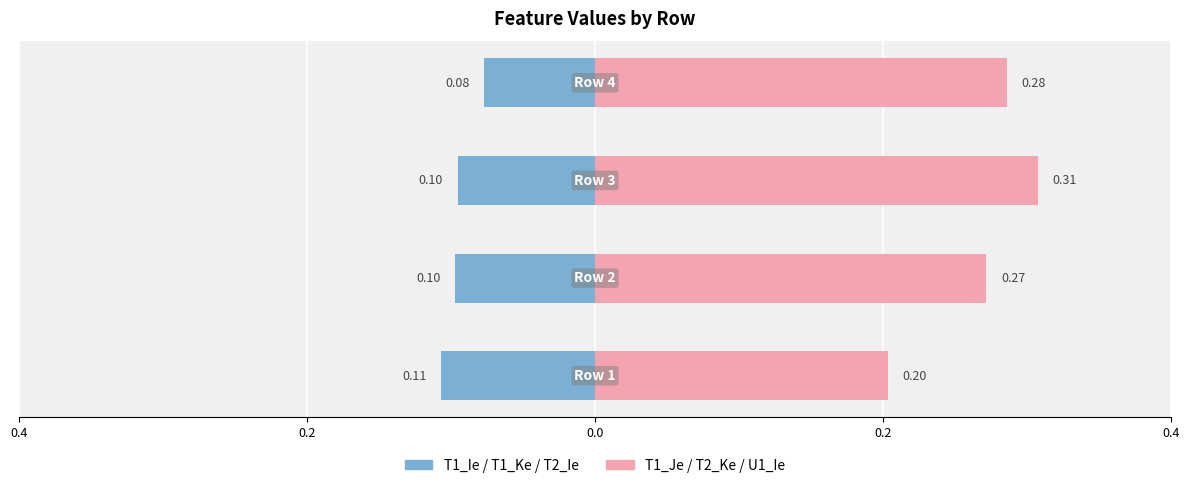

Between 0.4 and 0.2, which is larger?

0.2